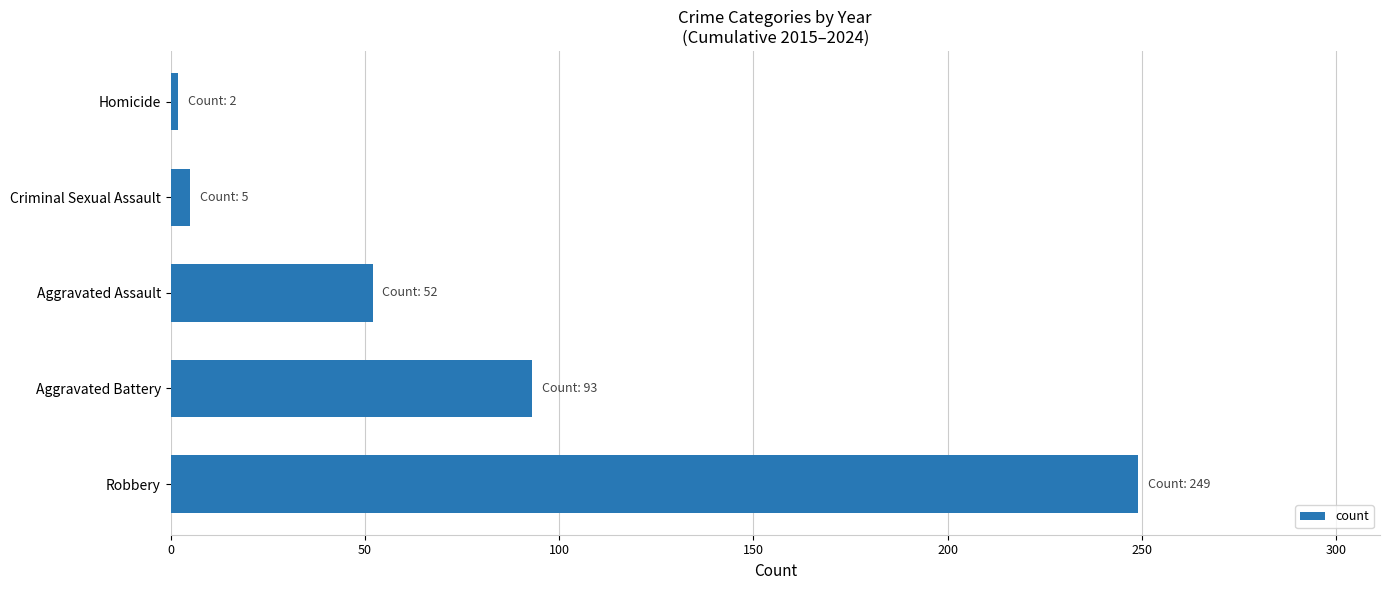

Reading bottom to top, transcribe all the data shown in this chart.

Robbery=249	Aggravated Battery=93	Aggravated Assault=52	Criminal Sexual Assault=5	Homicide=2